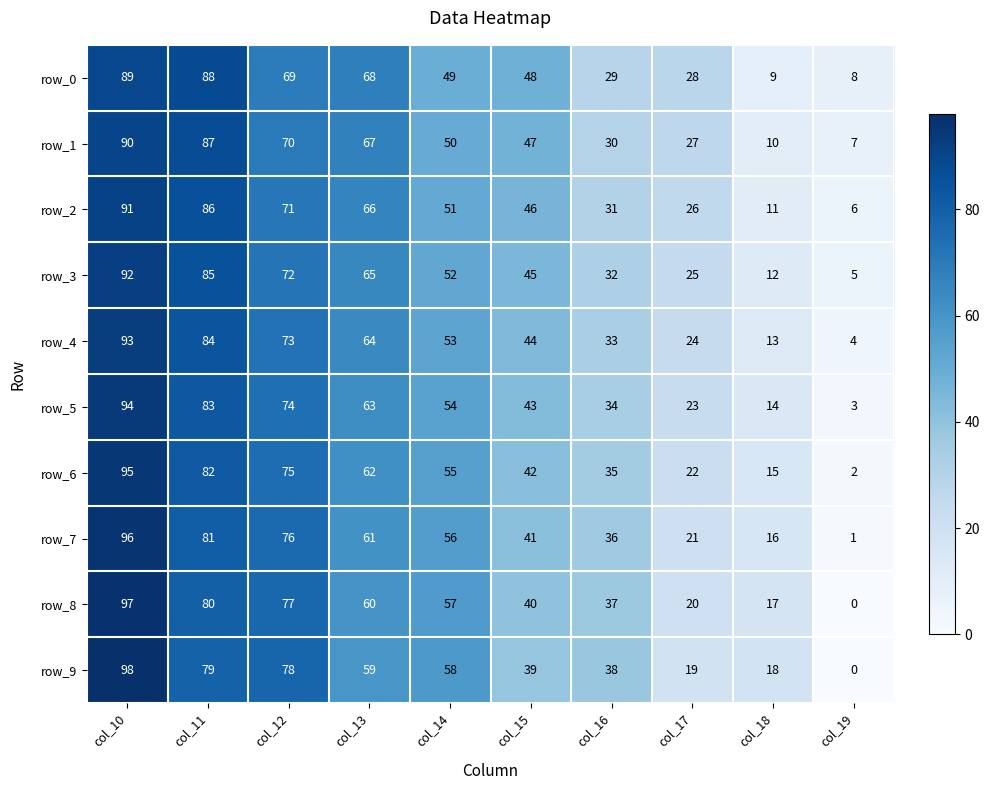

Which series has the widest spread of values?

row_9